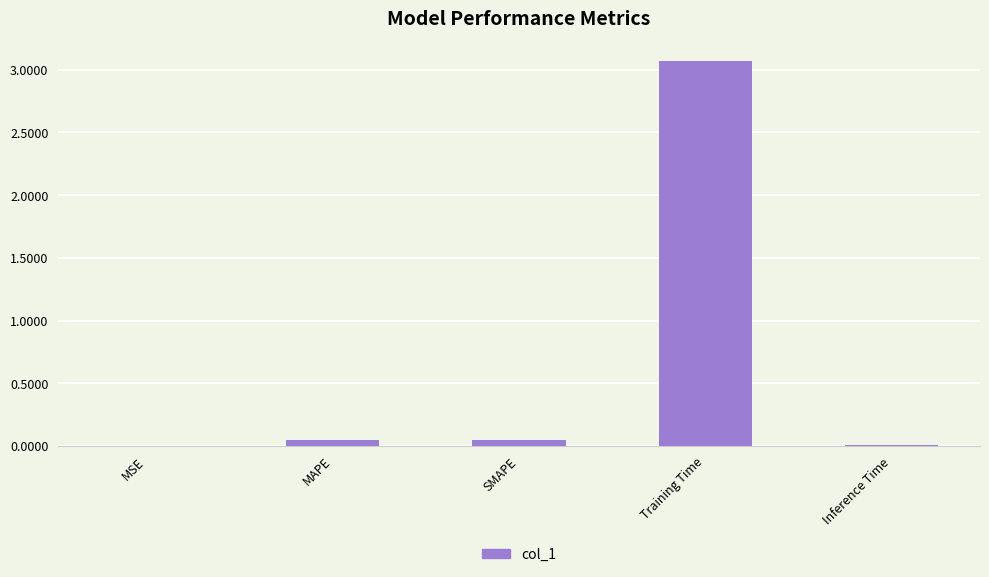

Which has a higher value, Inference Time or Training Time?

Training Time